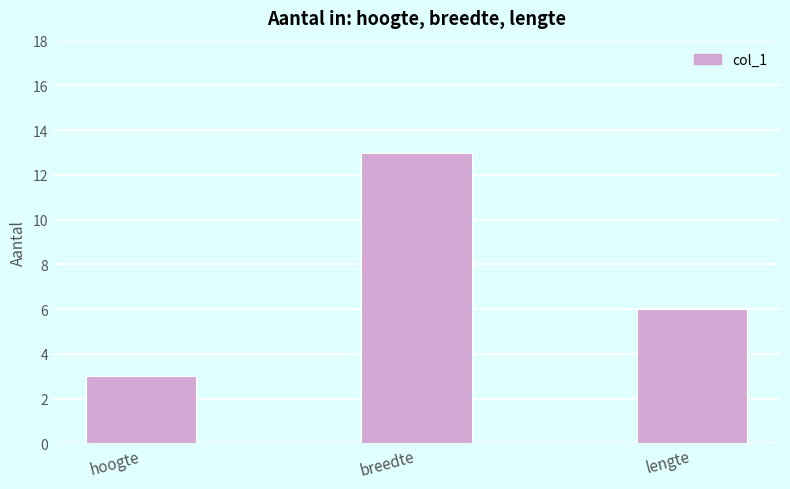

What is the approximate value at breedte, to the nearest 5?

15